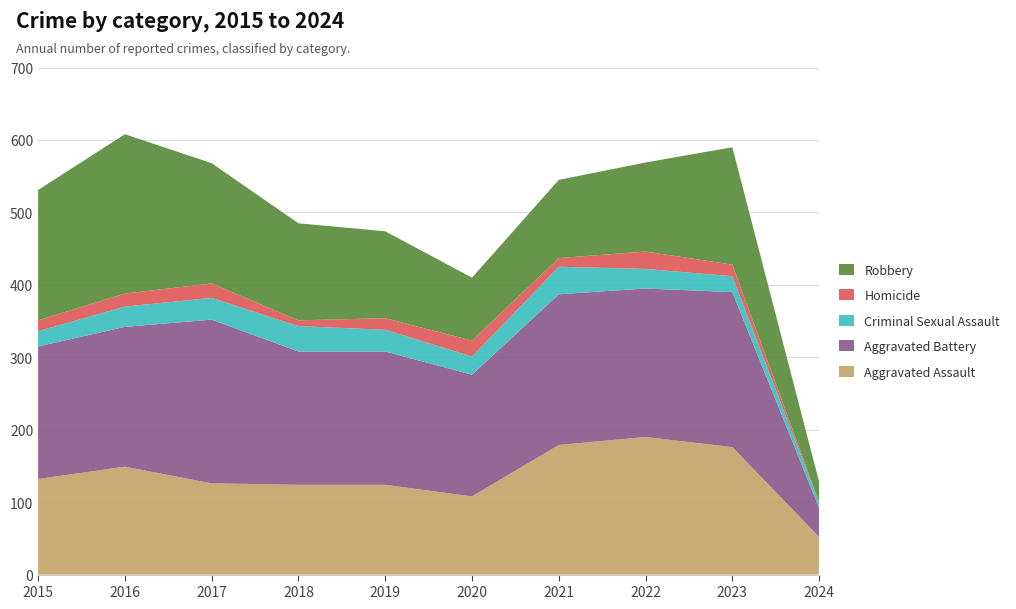

Reading left to right, extract all data points from this chart.

Aggravated Assault: 2015=132	2016=149	2017=126	2018=124	2019=124	2020=108	2021=179	2022=190	2023=176	2024=52
Aggravated Battery: 2015=183	2016=193	2017=226	2018=184	2019=184	2020=168	2021=208	2022=205	2023=214	2024=40
Criminal Sexual Assault: 2015=21	2016=28	2017=30	2018=35	2019=30	2020=25	2021=38	2022=27	2023=22	2024=7
Homicide: 2015=15	2016=18	2017=20	2018=8	2019=16	2020=22	2021=12	2022=24	2023=16	2024=1
Robbery: 2015=180	2016=220	2017=166	2018=134	2019=120	2020=87	2021=108	2022=123	2023=162	2024=28